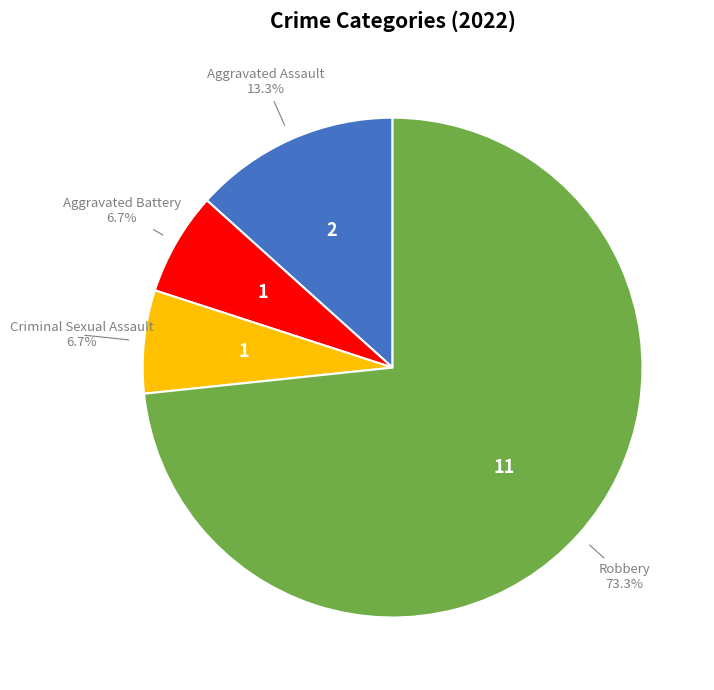

Is there any slice that represents more than half of the pie?

Yes